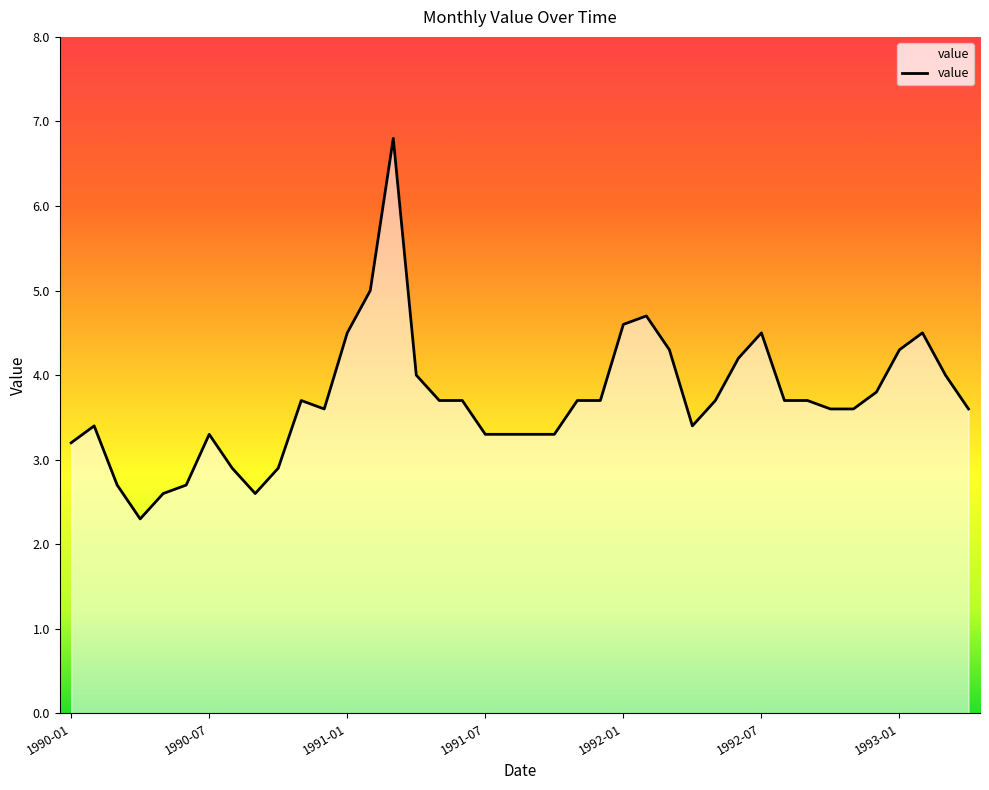

Reading left to right, extract all data points from this chart.

3.2	3.4	2.7	2.3	2.6	2.7	3.3	2.9	2.6	2.9	3.7	3.6	4.5	5.0	6.8	4.0	3.7	3.7	3.3	3.3	3.3	3.3	3.7	3.7	4.6	4.7	4.3	3.4	3.7	4.2	4.5	3.7	3.7	3.6	3.6	3.8	4.3	4.5	4.0	3.6